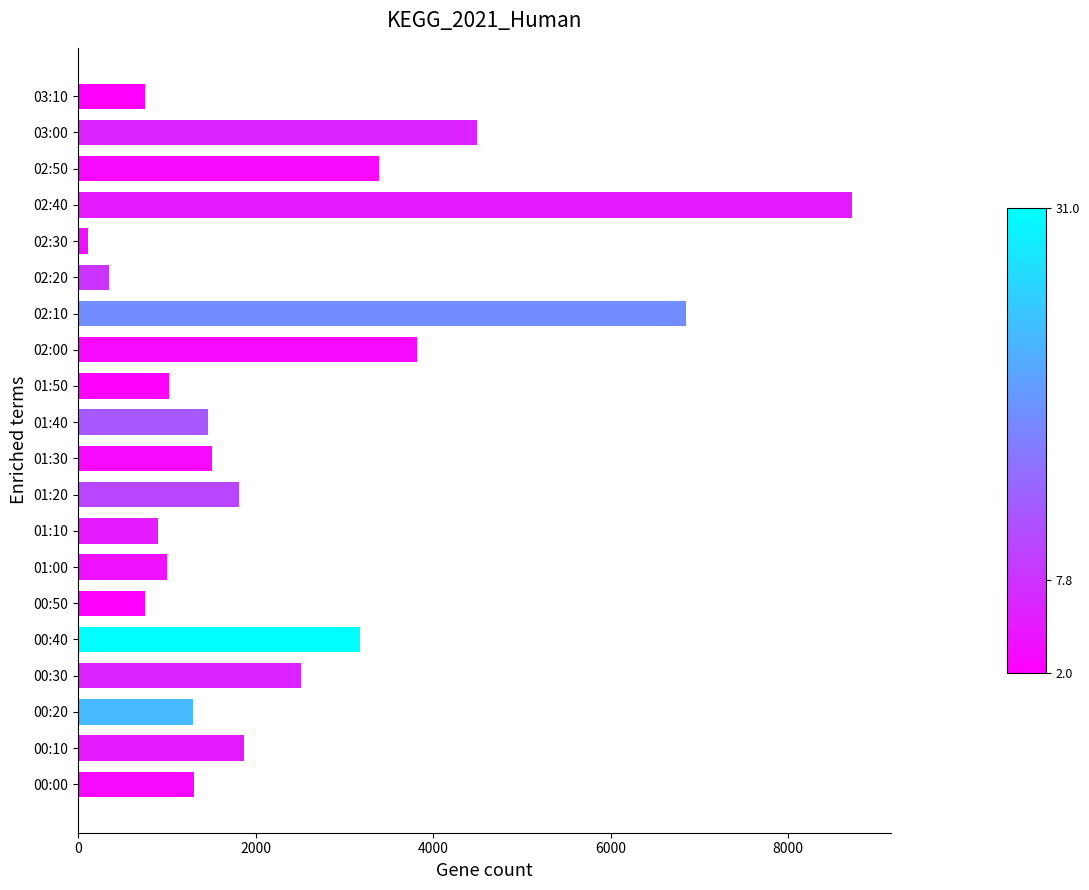

Read the value at 00:10.

1869.7